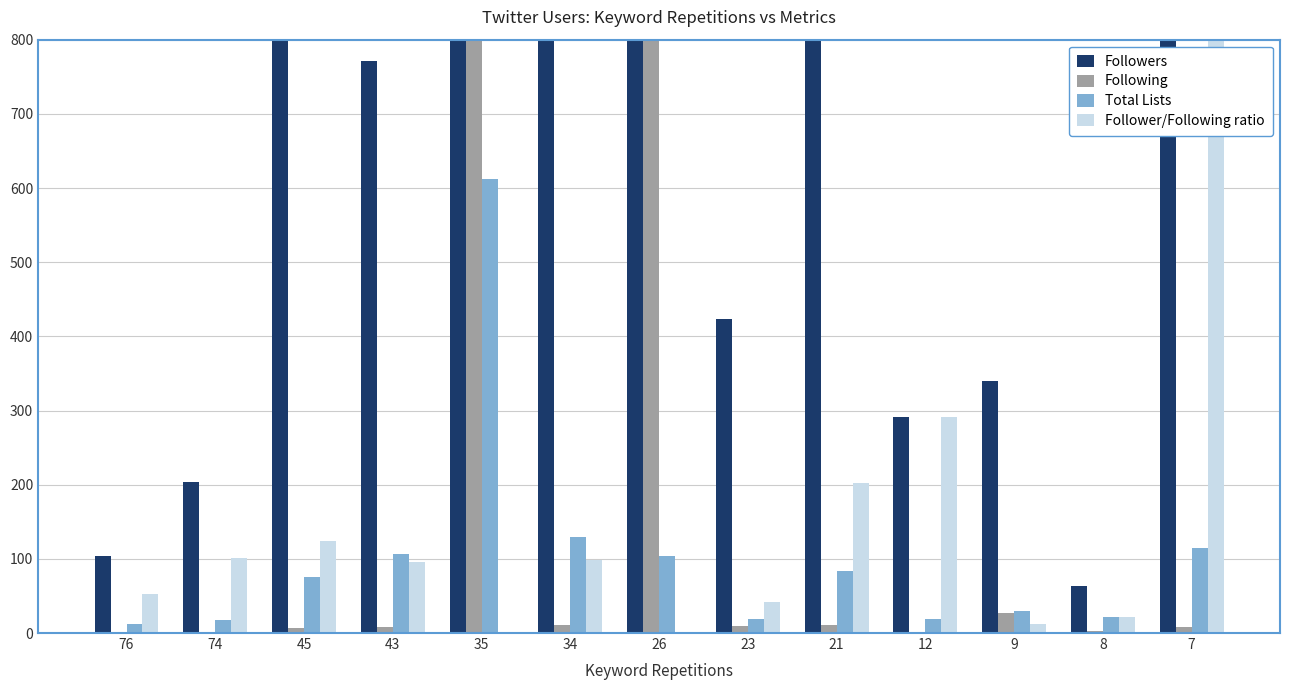

True or false: Following has a value of 1 at 8.

False